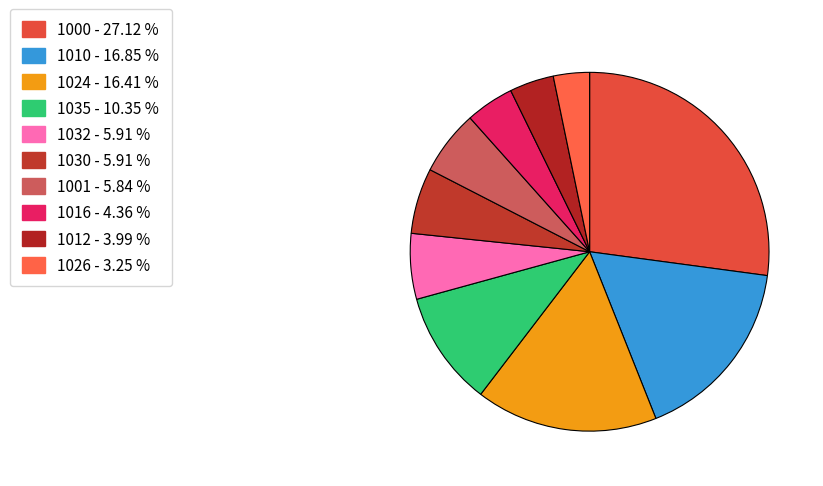

Is there a majority slice in this chart?

No